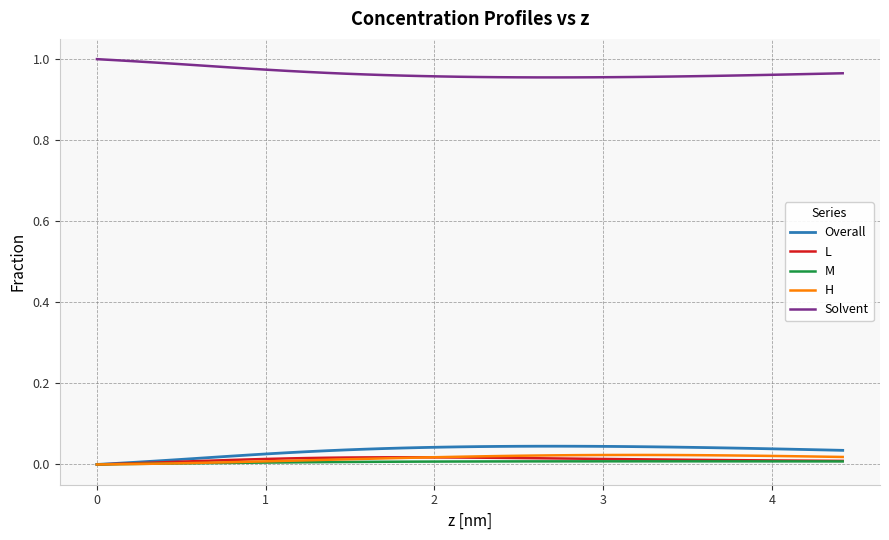

Which series has the largest total across all categories?

Solvent